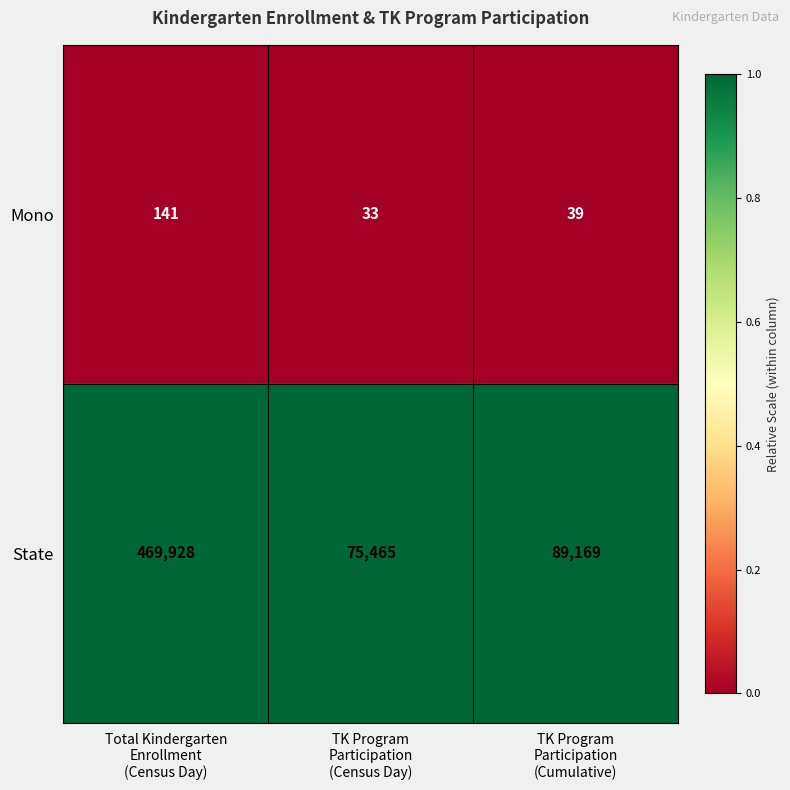

What is the difference between the maximum and second lowest values in the State series?

380759